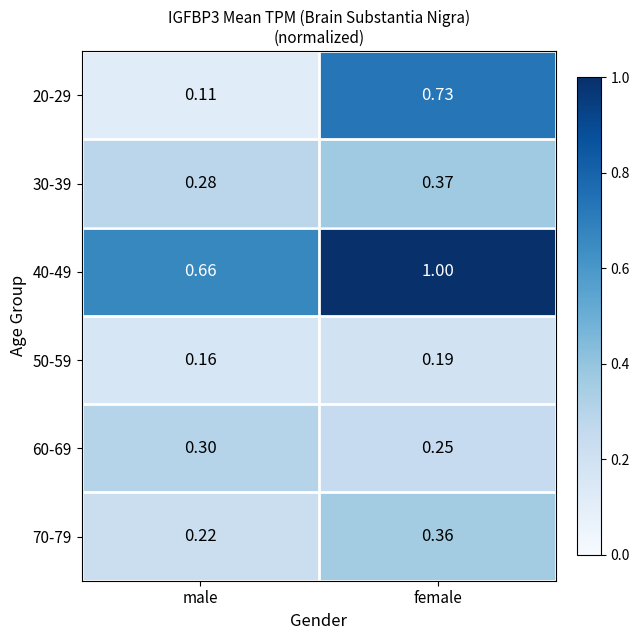

List the series in order of their peak value, lowest first.

50-59, 60-69, 70-79, 30-39, 20-29, 40-49